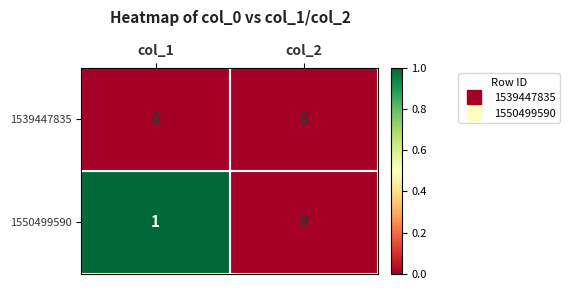

Which category has the highest value in the 1550499590 series?

col_1